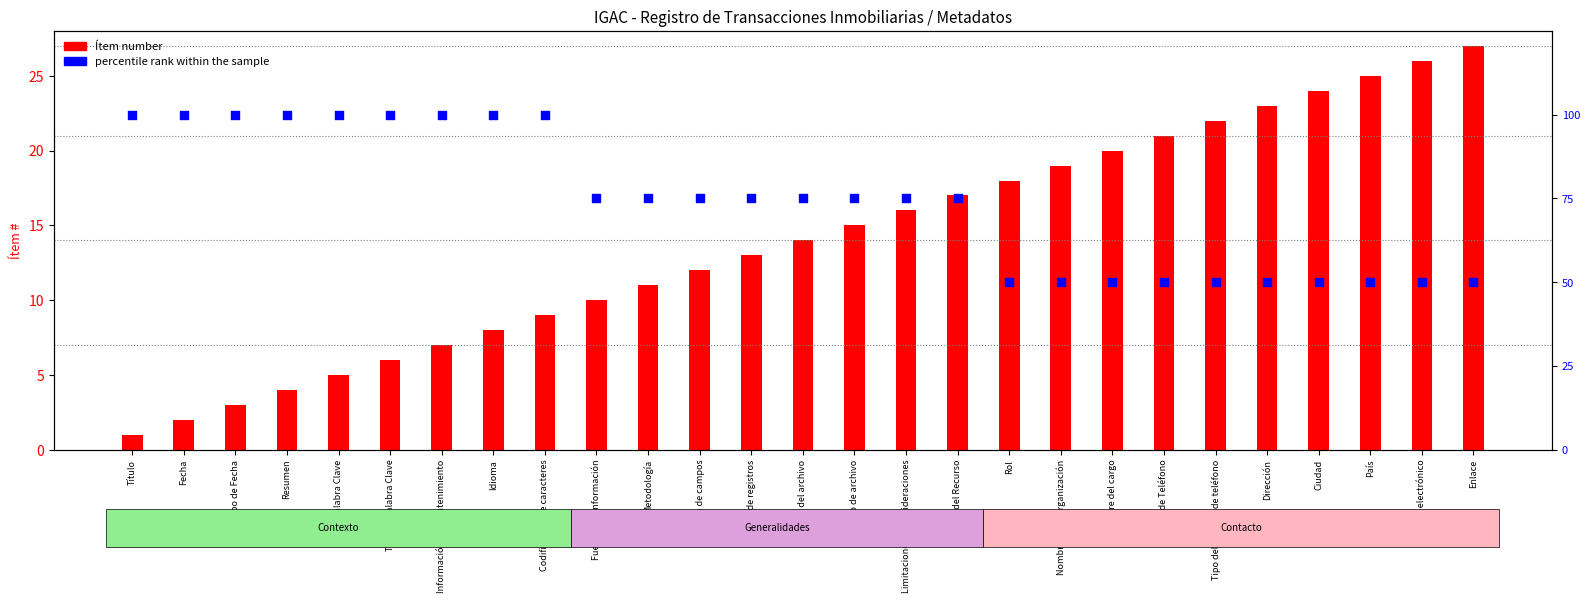

What is the total value across all series at Enlace?

77